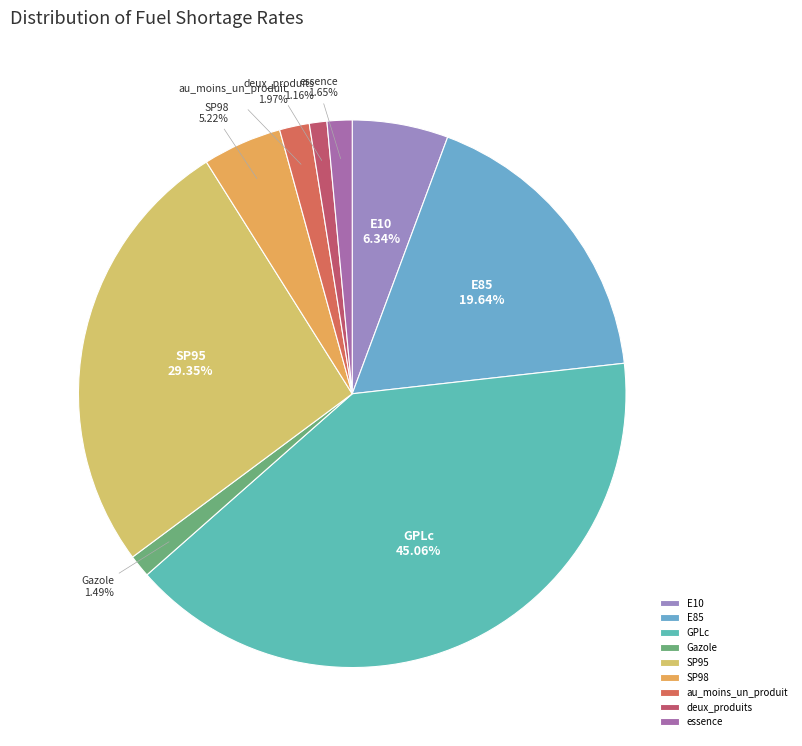

Do SP95 and deux_produits together represent more than half of the pie?

No